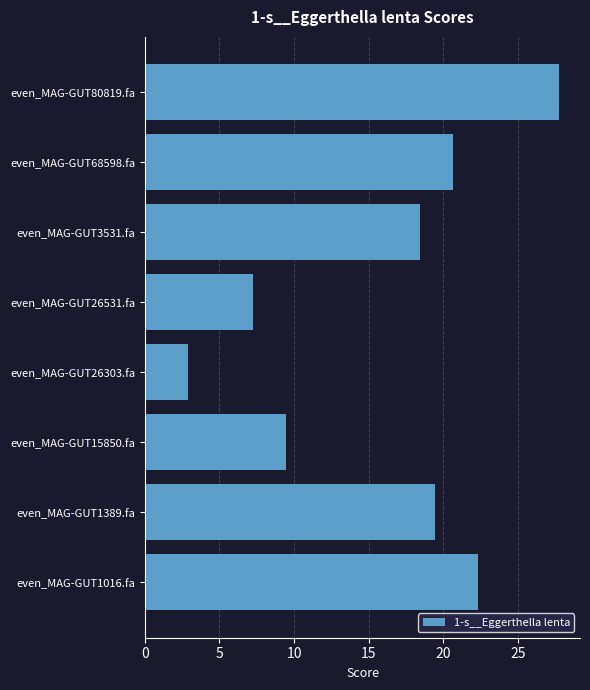

How many bars are there in total?

8